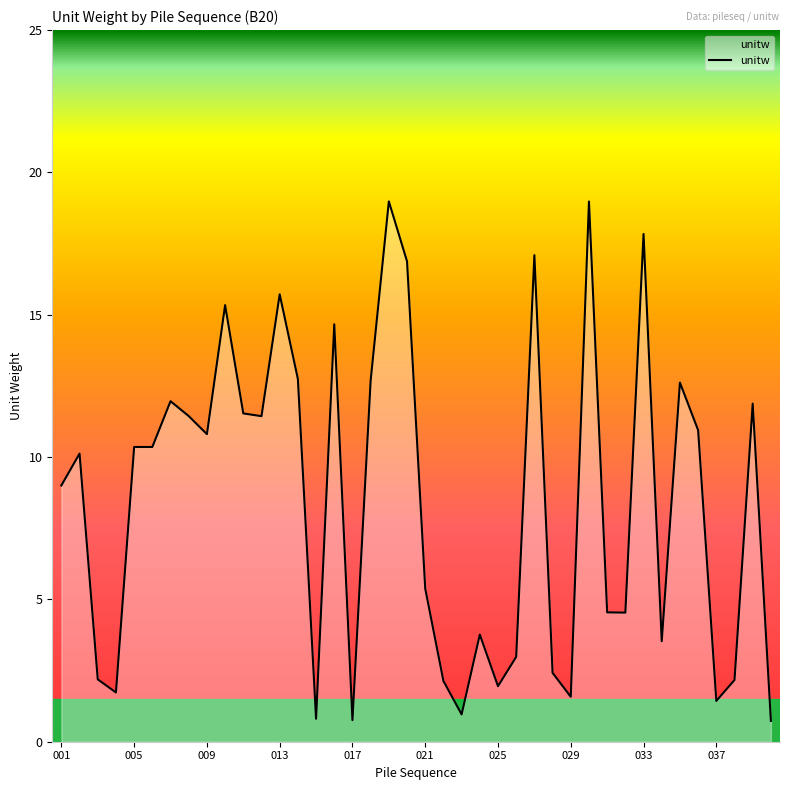

What is the smallest value displayed?

0.7